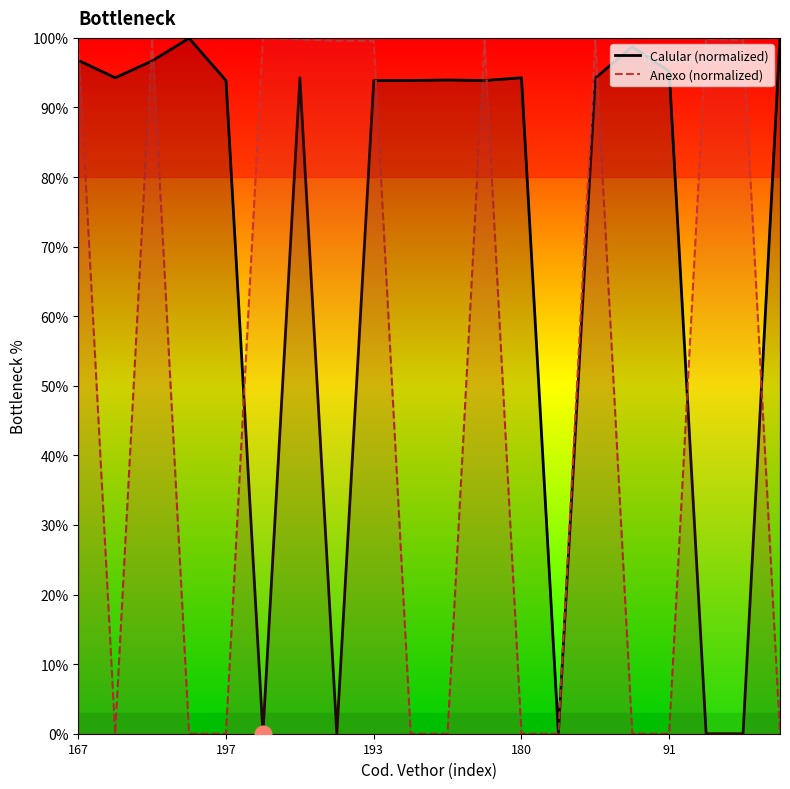

Which series ends up on top after the final intersection of Anexo (normalized) and Calular (normalized)?

Calular (normalized)